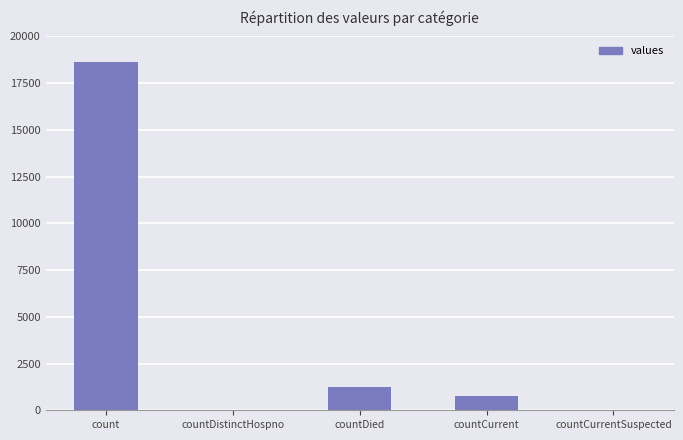

Does the chart contain stacked bars?

No